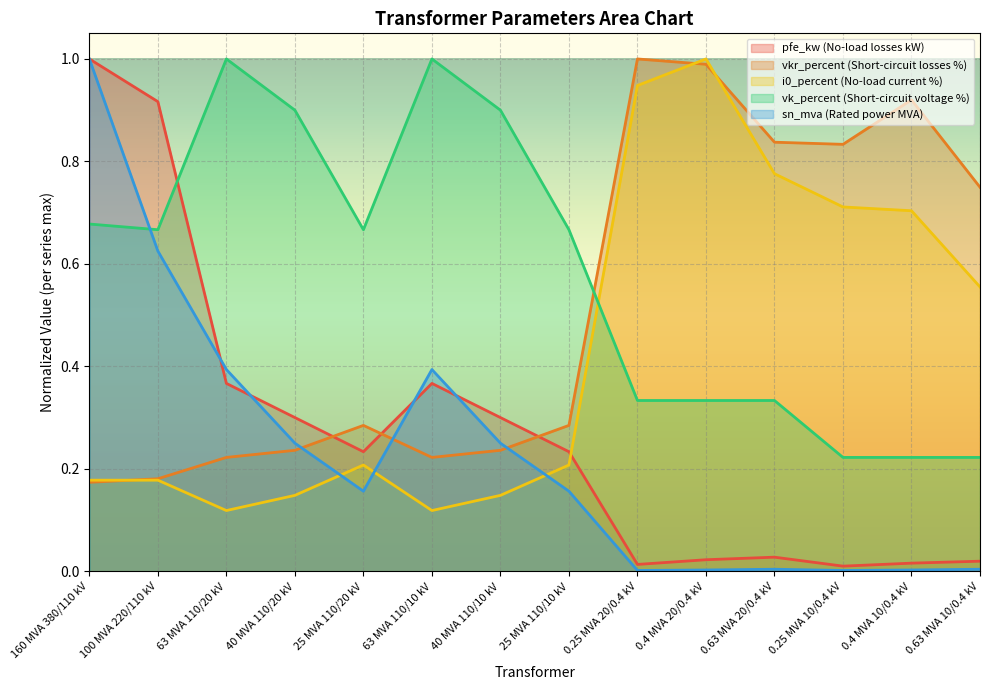

Which series changed the most between 40 MVA 110/20 kV and 0.4 MVA 10/0.4 kV?

vkr_percent